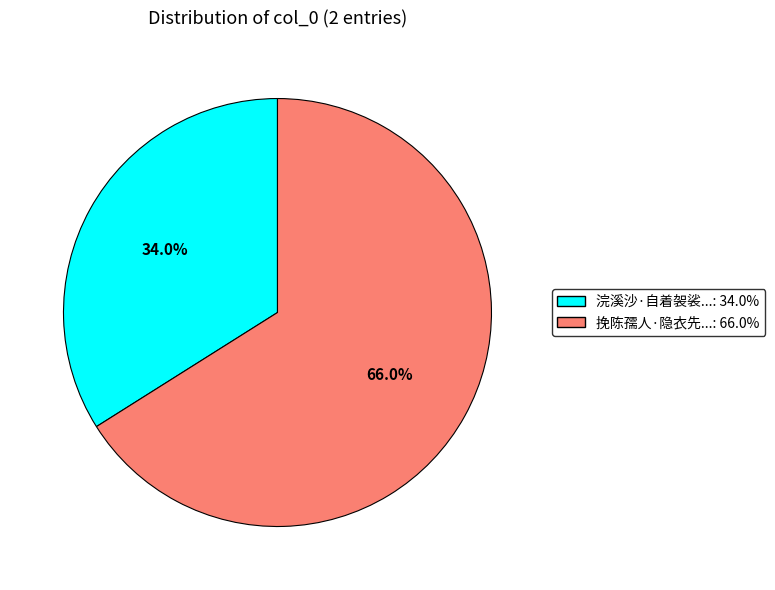

Is there any slice that represents more than half of the pie?

Yes